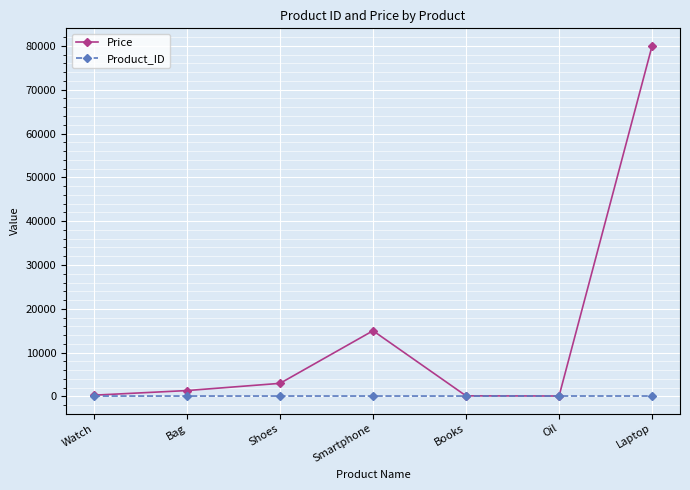

What is the spread (max minus min) of values at Smartphone?

14895.0